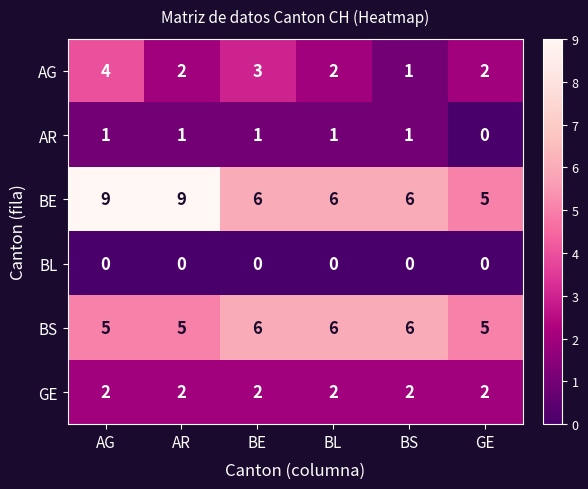

What is the spread (max minus min) of values at BE?

6